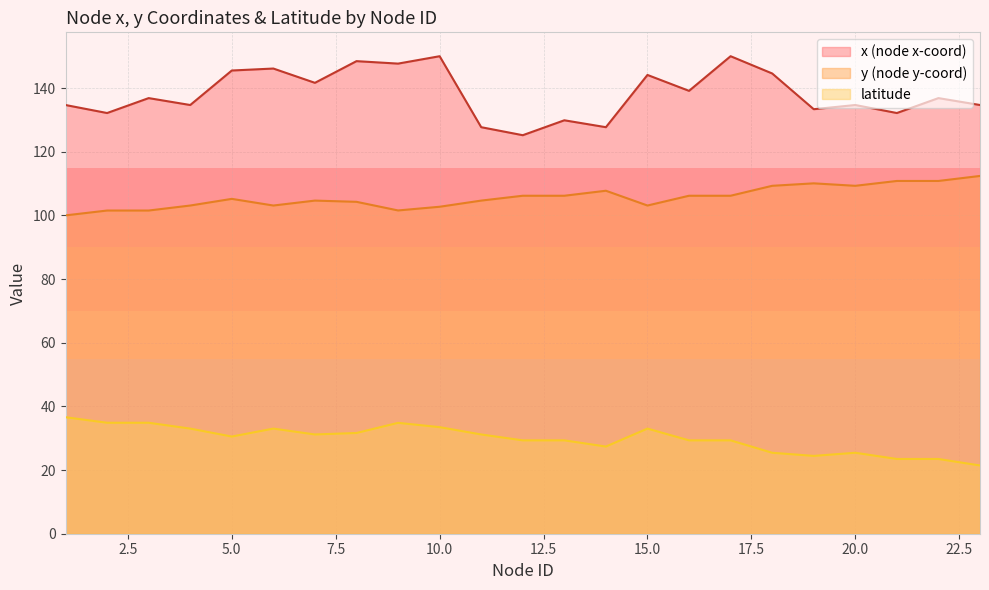

At which label does y first exceed 105?

5